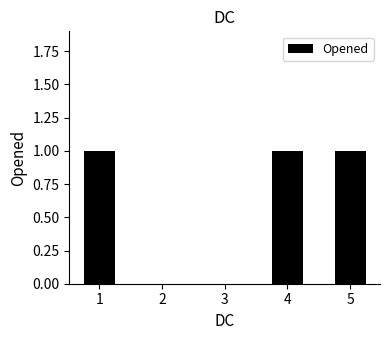

Are the bars horizontal?

No